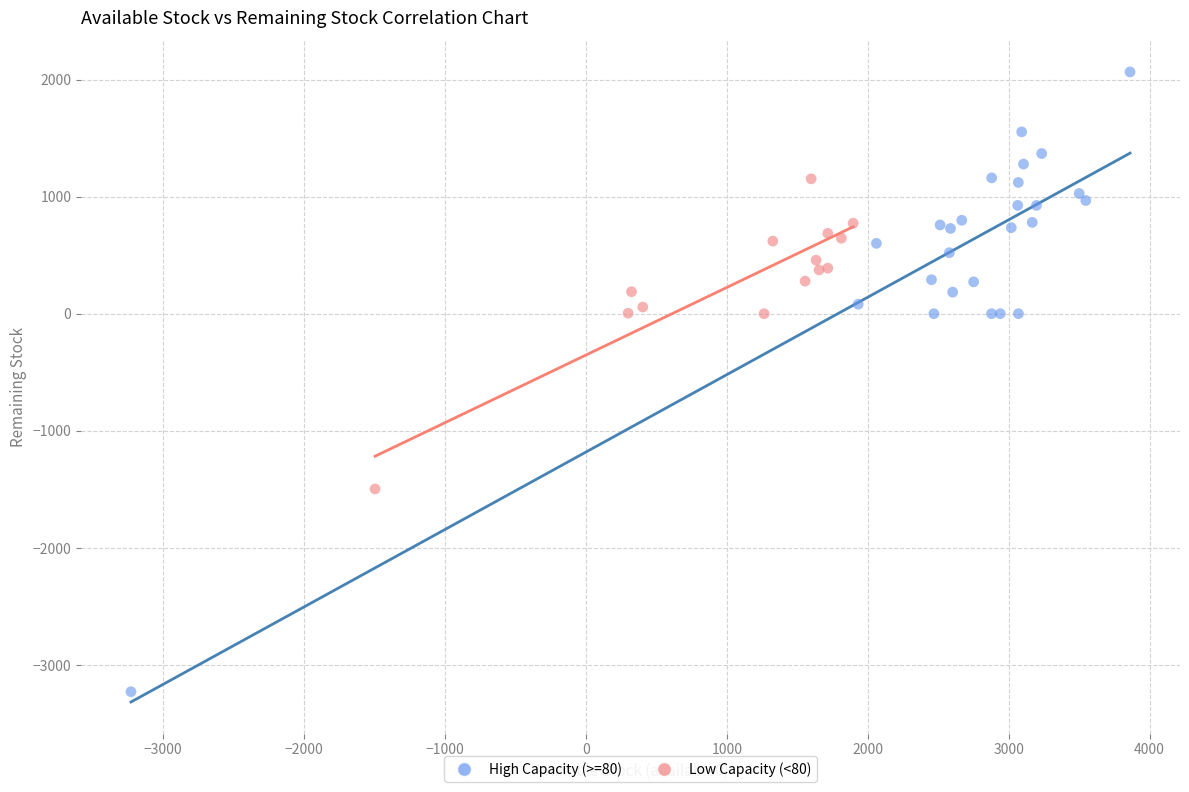

Which series reaches the maximum Y coordinate?

High Capacity (>=80)